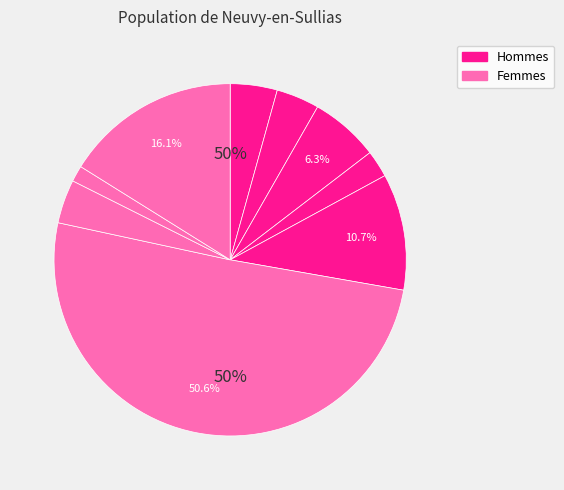

What is the change in value from 7 to 5?

-83.2